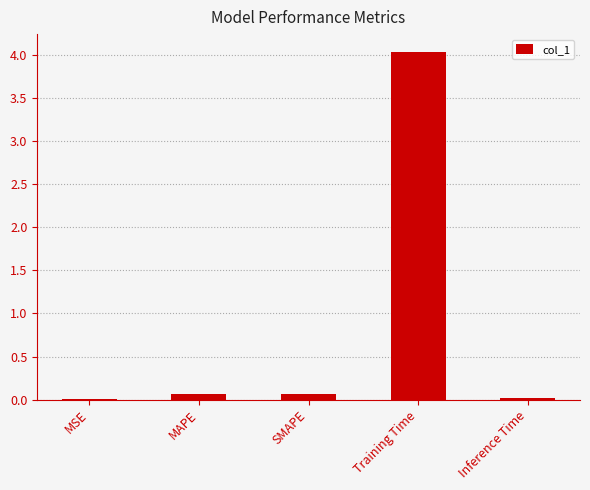

Is it true that the value at MAPE is 0.1?

True